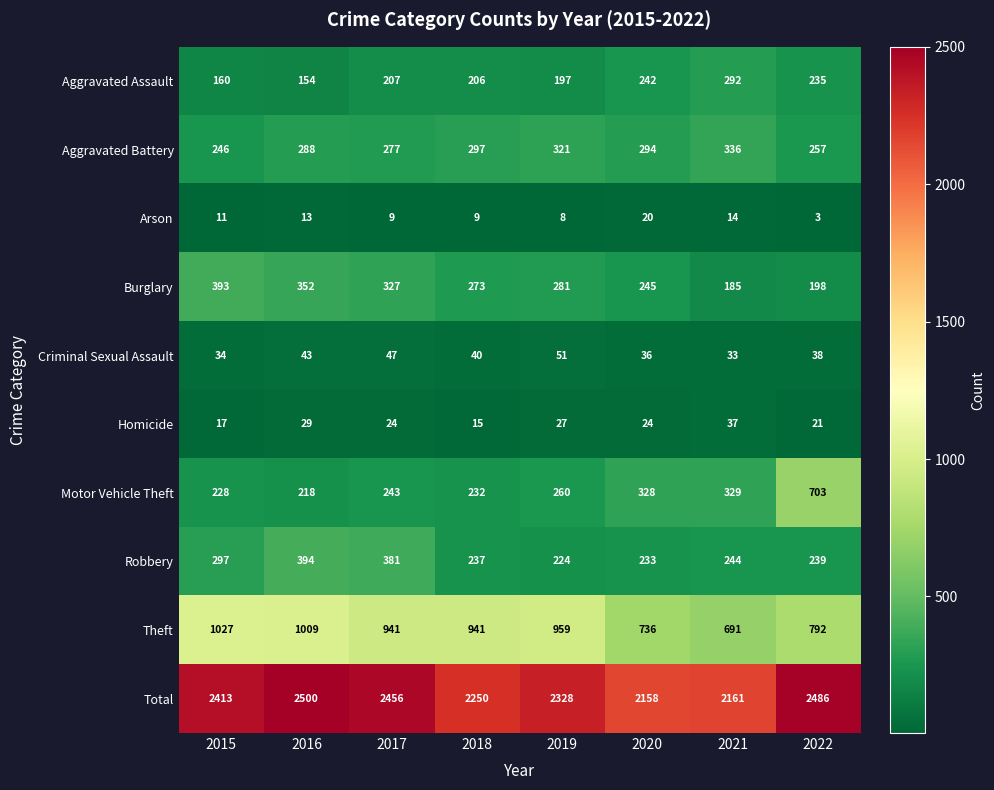

What is the sum of the Arson values at 2018 and 2015?

20